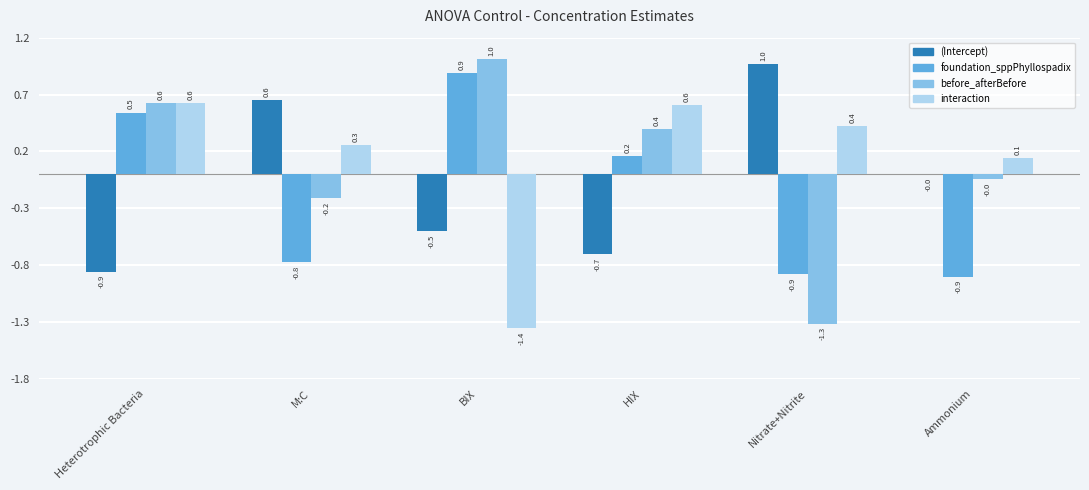

What is the sum of all foundation_sppPhyllospadix values?

-1.0